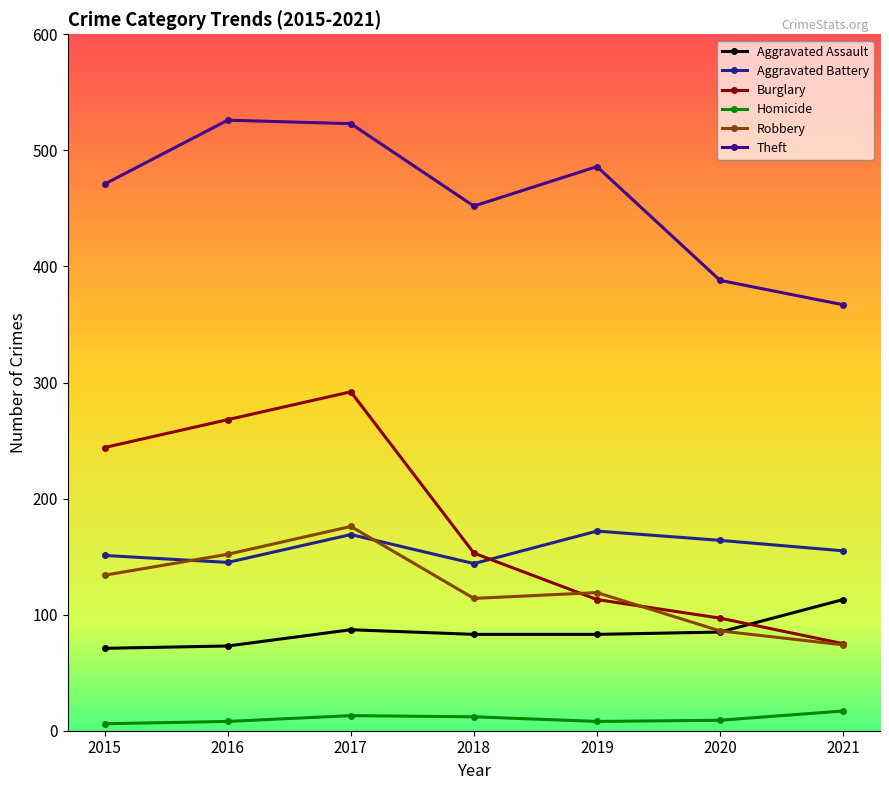

Which series has the largest total across all categories?

Theft